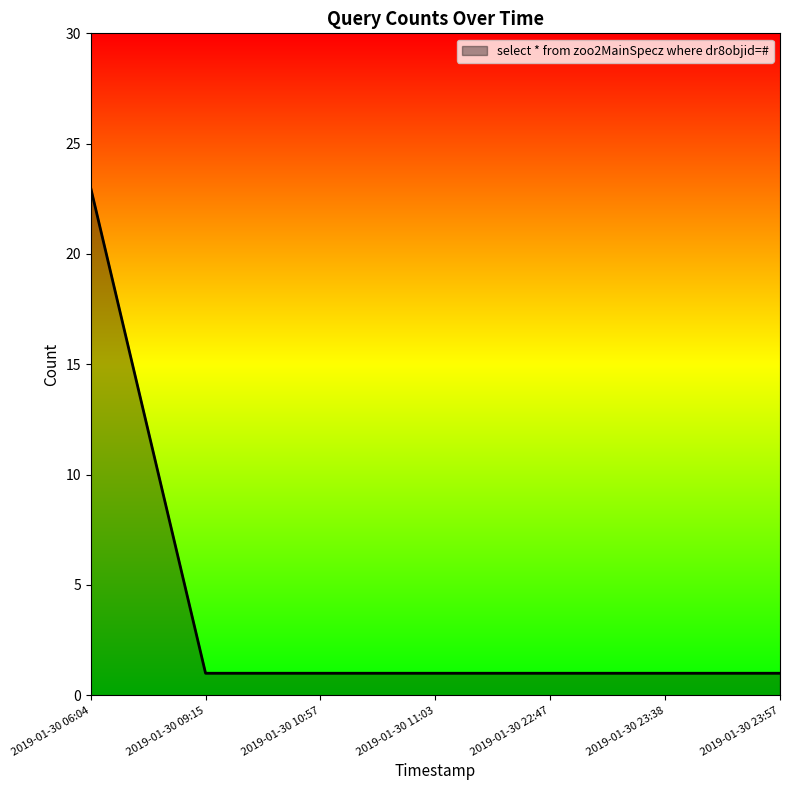

What is the ratio of the value at 2019-01-30 11:03 to the value at 2019-01-30 23:57?

1.0